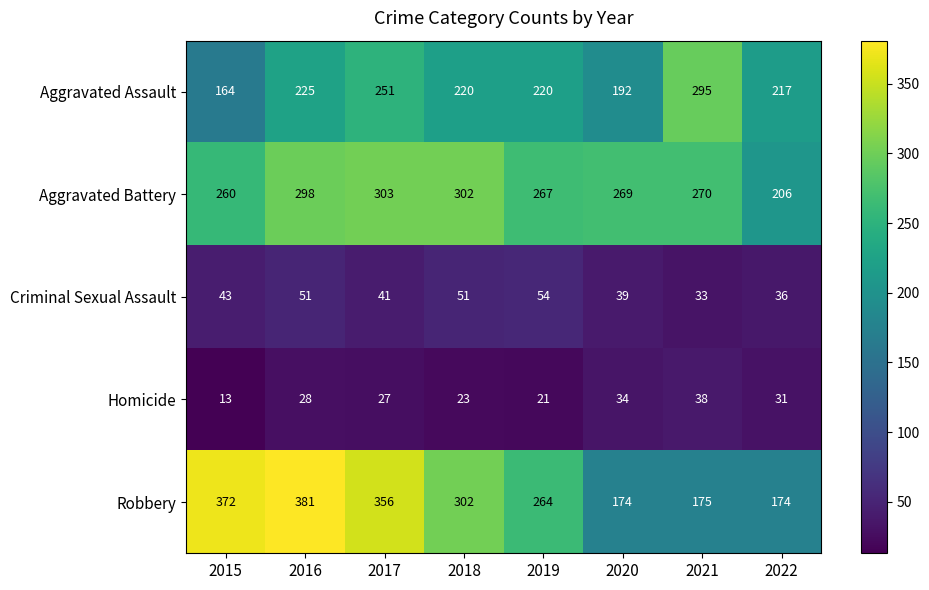

What is the difference between the maximum and minimum values in the Aggravated Battery series?

97